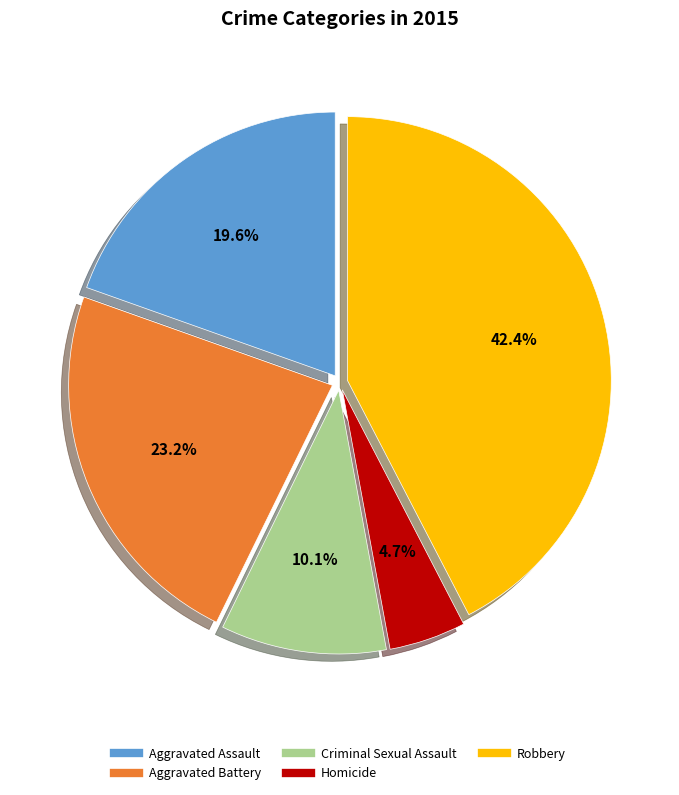

Which slice is the largest?

Robbery